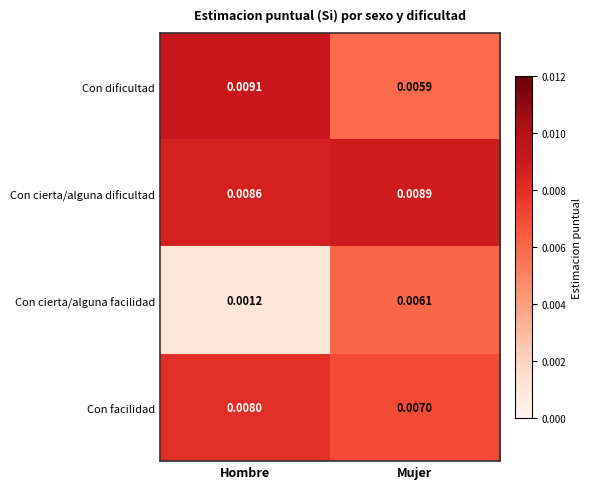

How many distinct data groups are displayed?

4